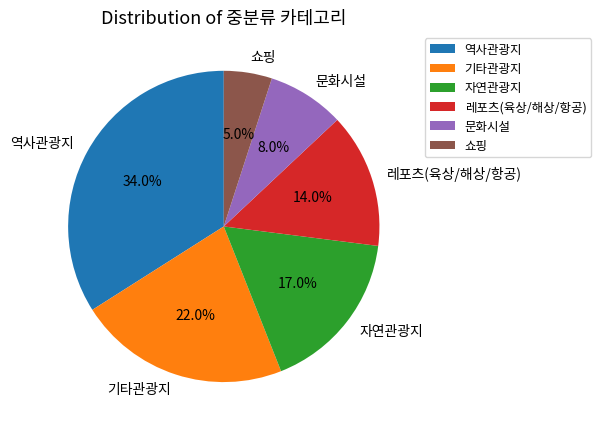

What percentage is the 문화시설 slice, to the nearest percent?

8%